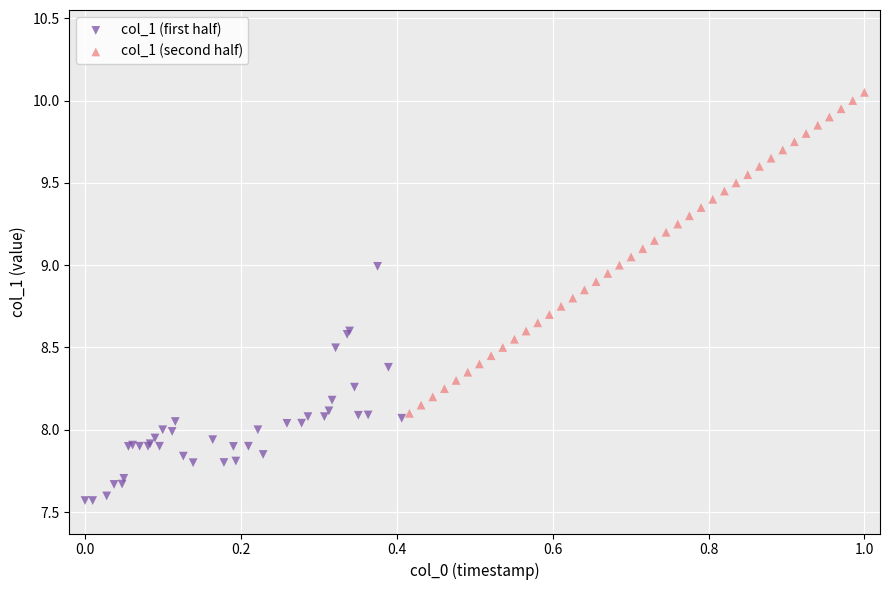

Which series contains the highest Y value?

col_1 (second half)